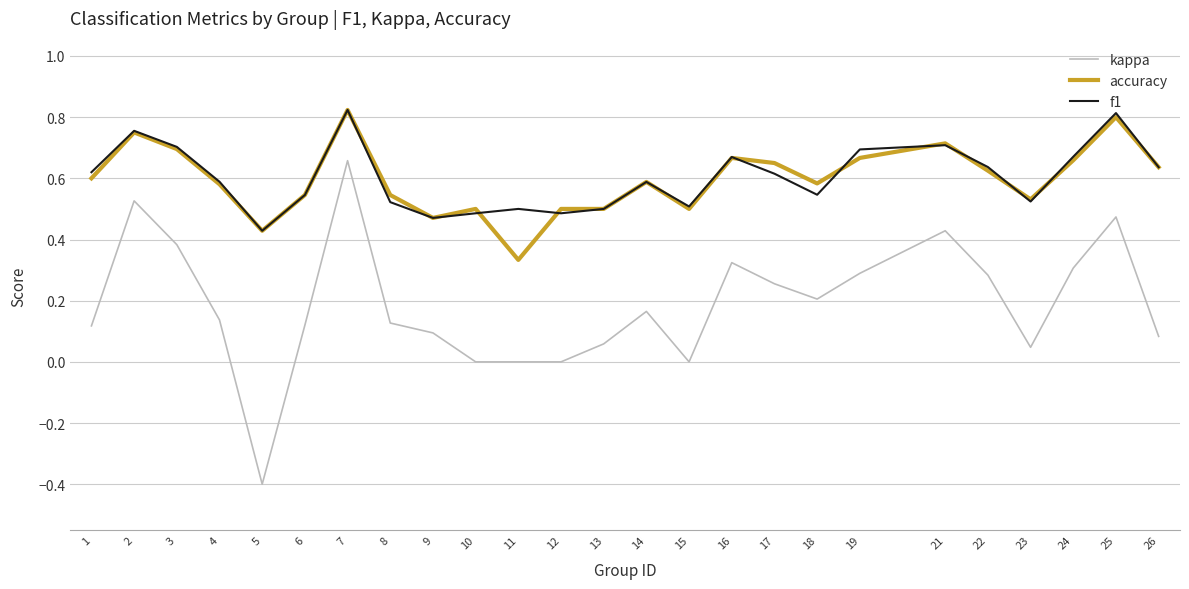

Count the accuracy values in the range 0 to 1.

25